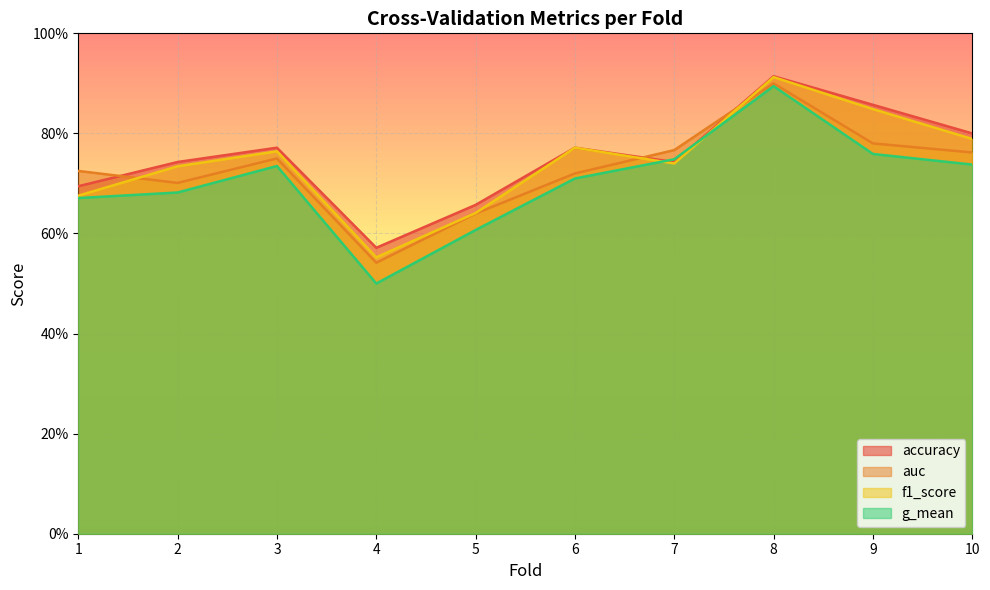

The value of g_mean at 2 is 0.7. True or false?

True